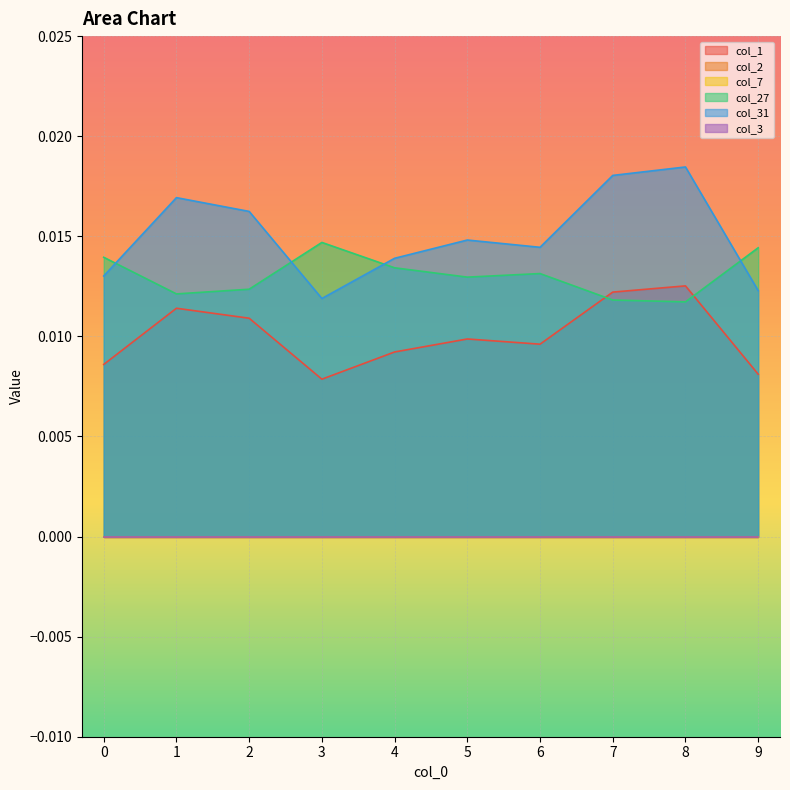

True or false: col_1 has a value of 0.0 at 8.

True